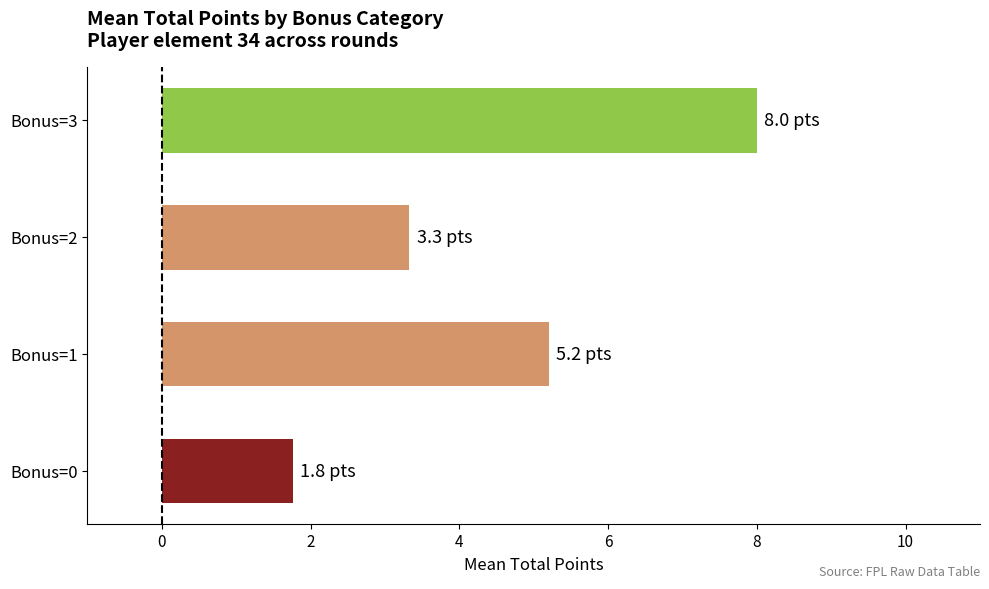

What is the change in value from Bonus=1 to Bonus=3?

+2.8